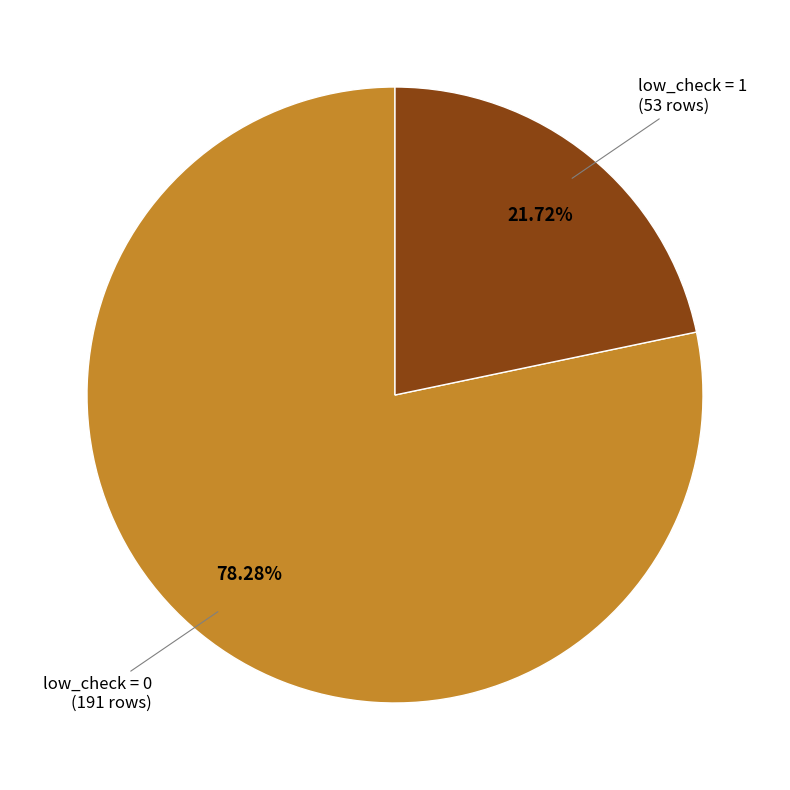

Count the number of slices in the pie.

2